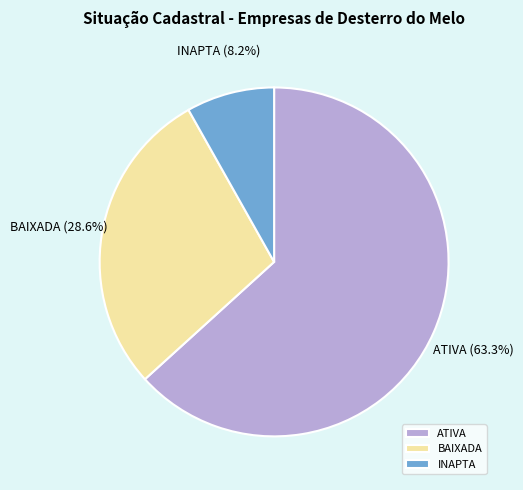

Which category has the smallest portion of the pie?

INAPTA